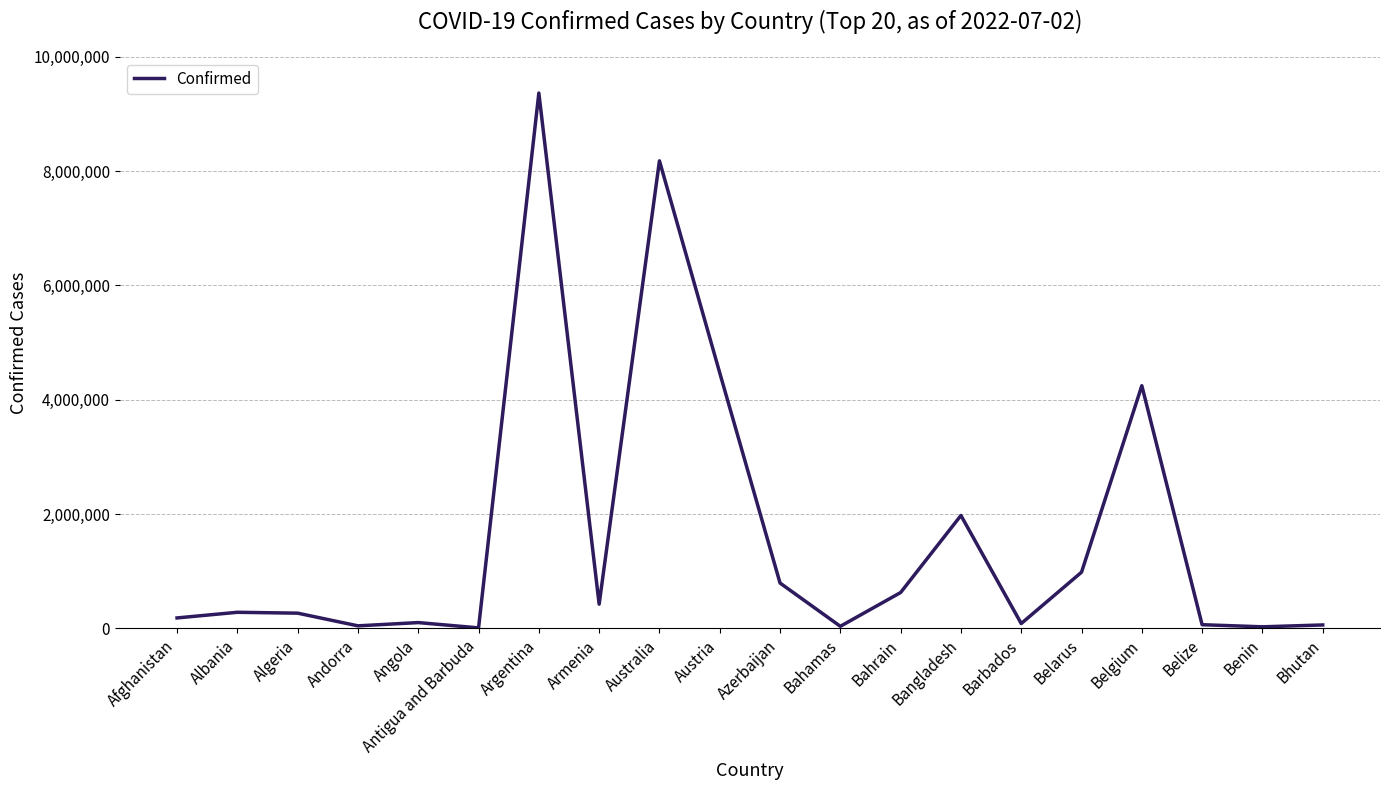

Is it true that the value at Belarus is 982867?

True